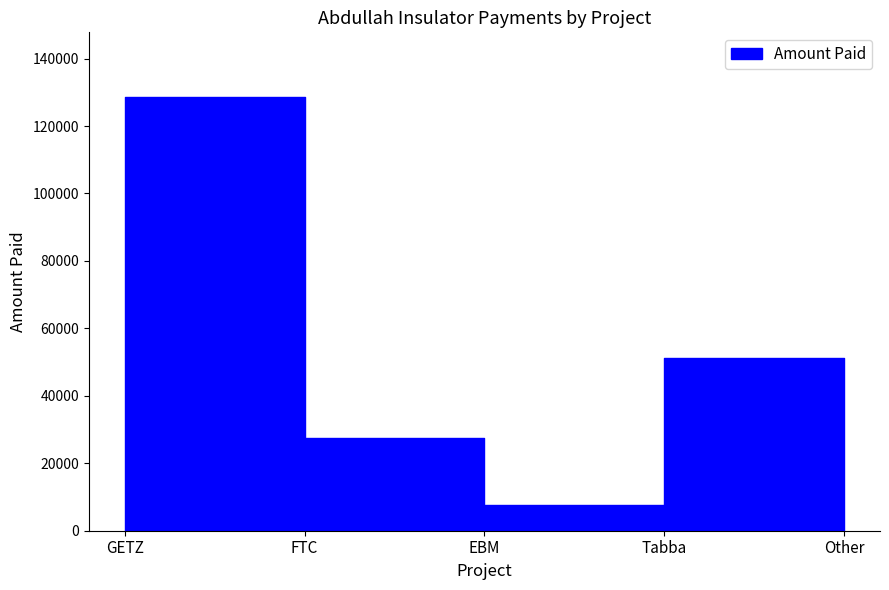

The value at EBM is 7500. True or false?

True